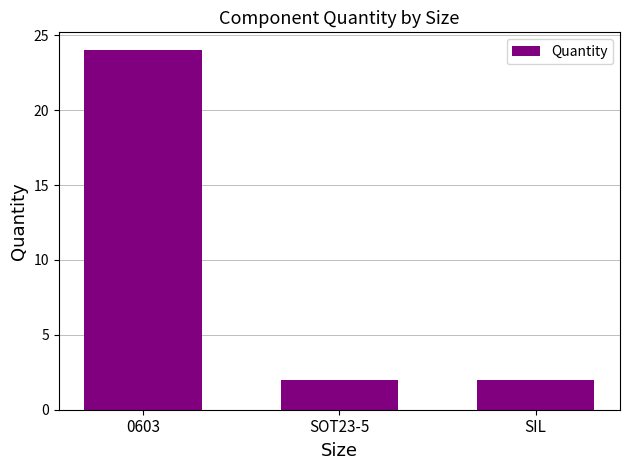

Count the values in the range 2 to 24.

3